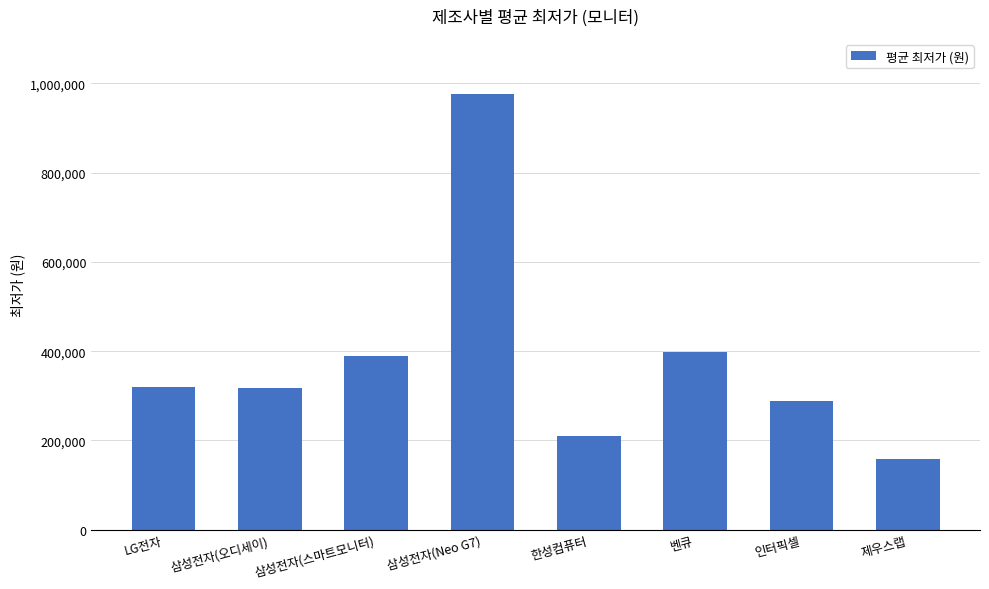

What is the label of the 3rd bar from the right?

벤큐